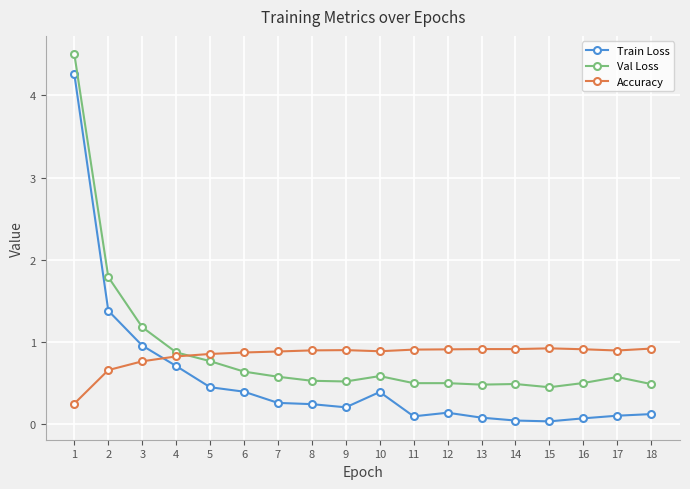

The Val Loss series shows 0.6 at 6. True or false?

True